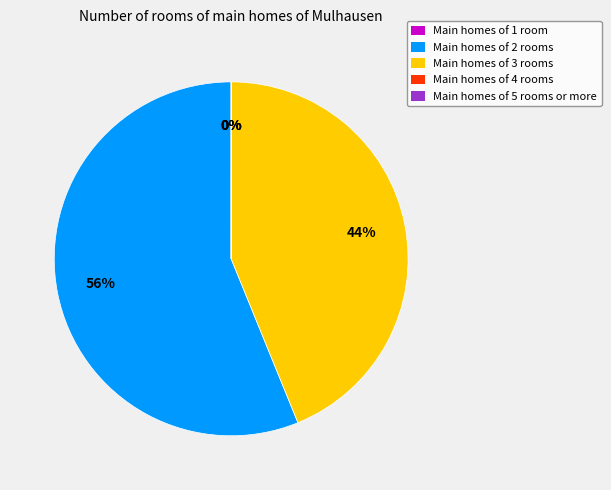

To the nearest percent, what is the average slice percentage?

20%